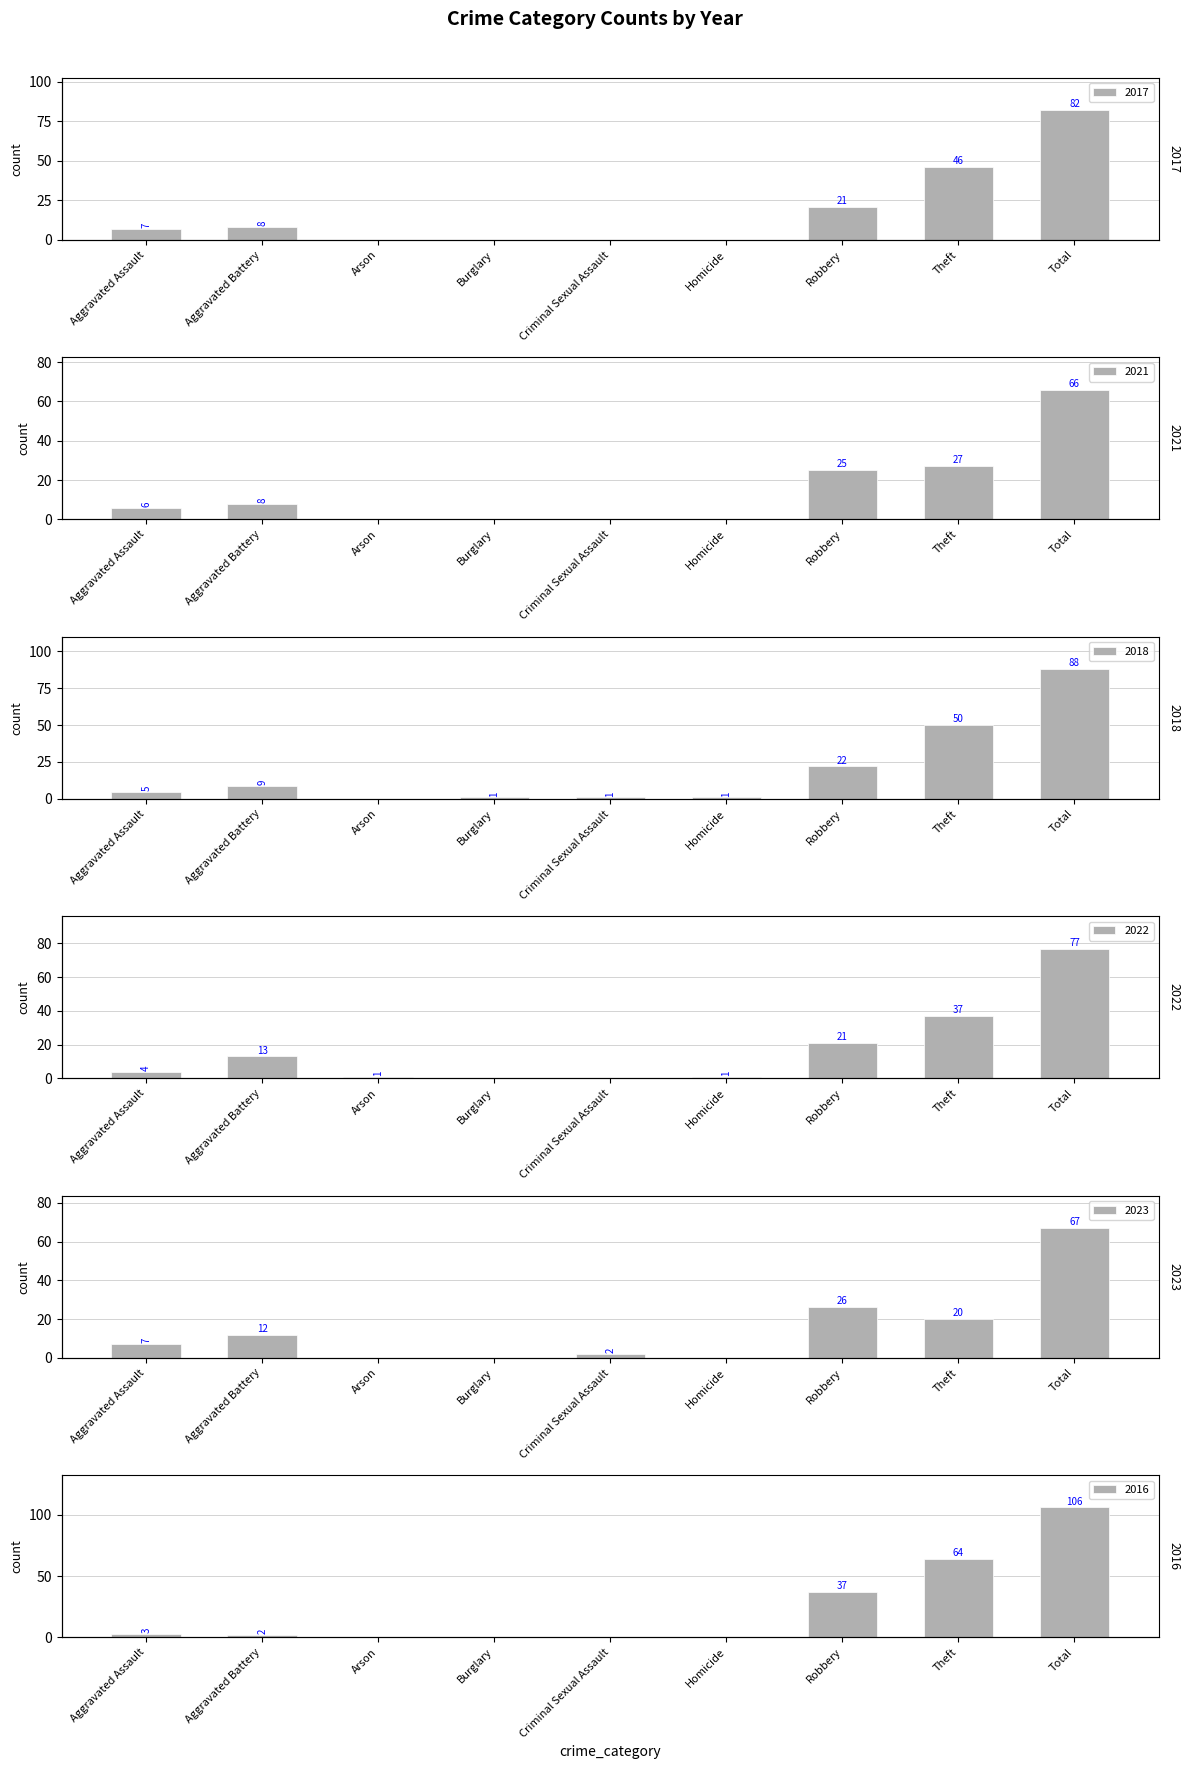

Is the value of 2021 at Robbery greater than the value of 2022 at Arson?

Yes